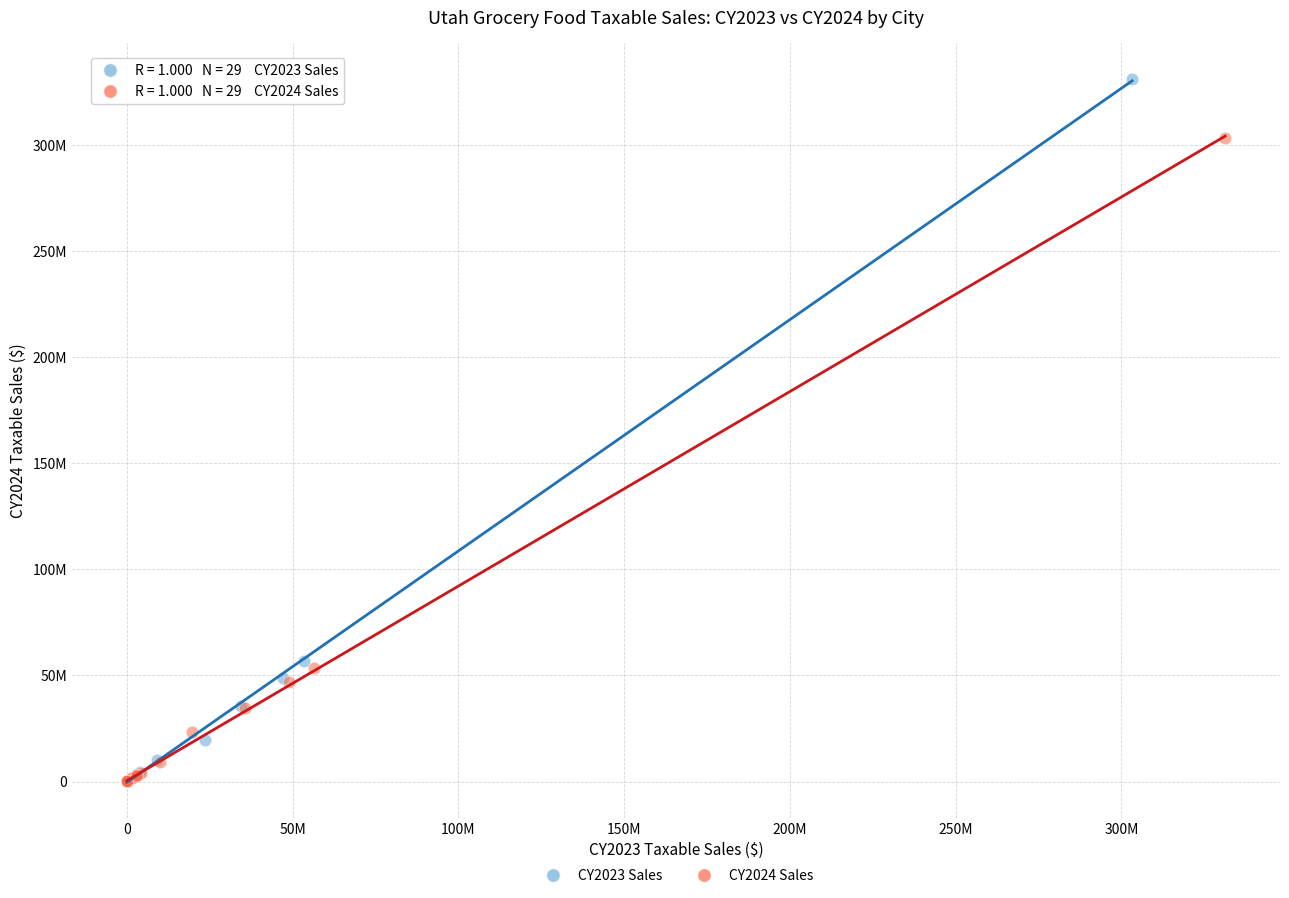

Which series contains the highest Y value?

CY2023 Sales